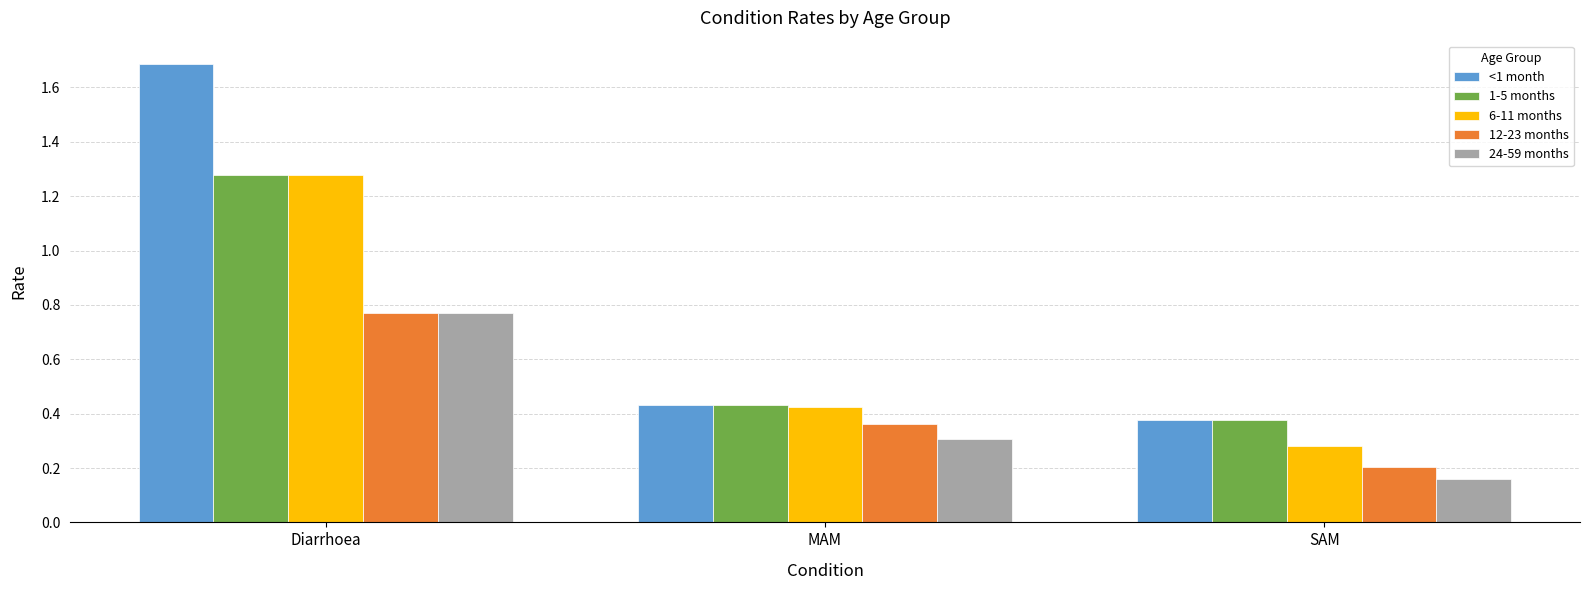

Does the chart contain any negative values?

No